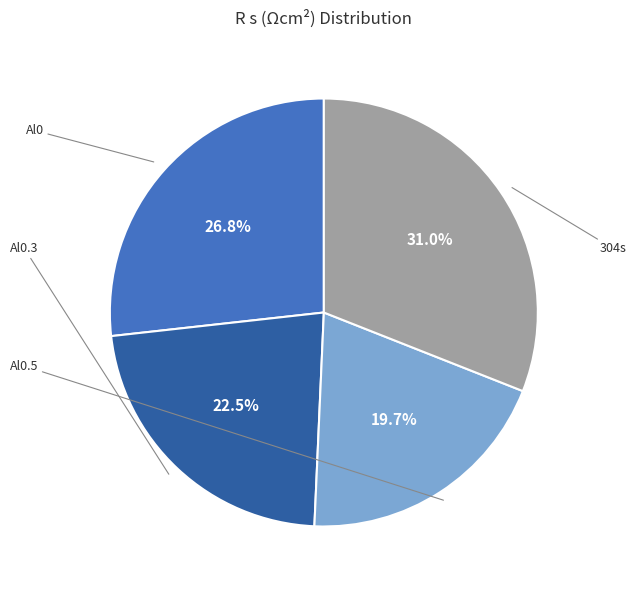

Does any single category account for the majority?

No